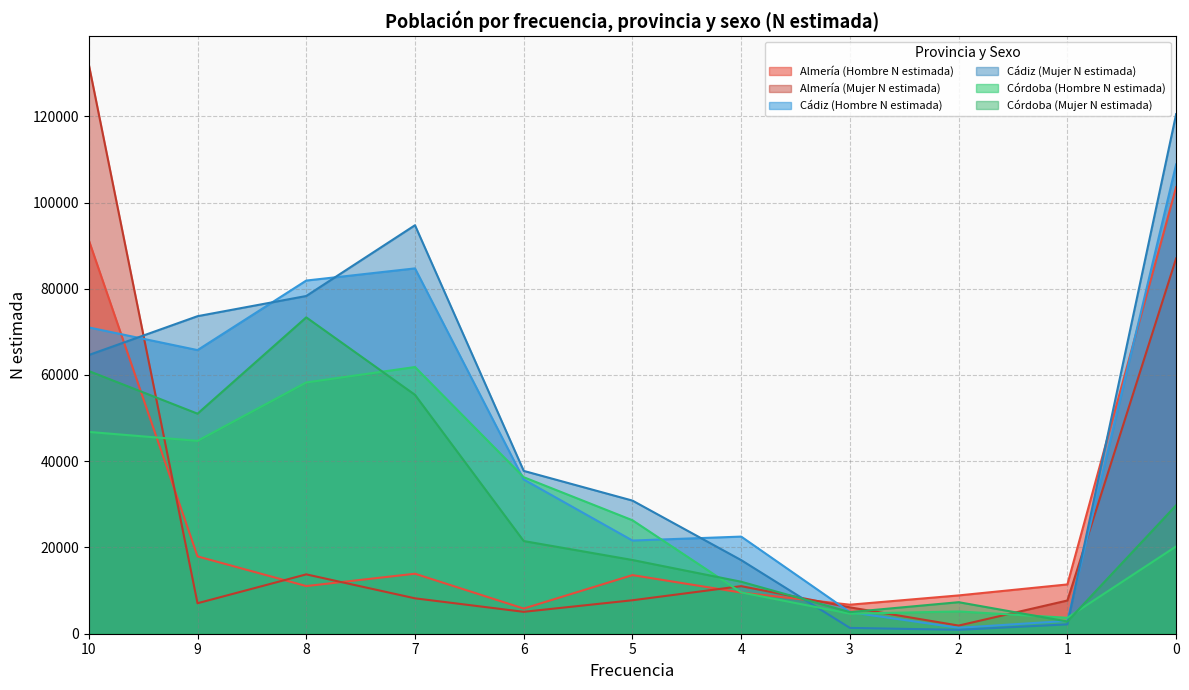

Between 1 and 0, which series saw the biggest shift?

Cádiz (Mujer N estimada)